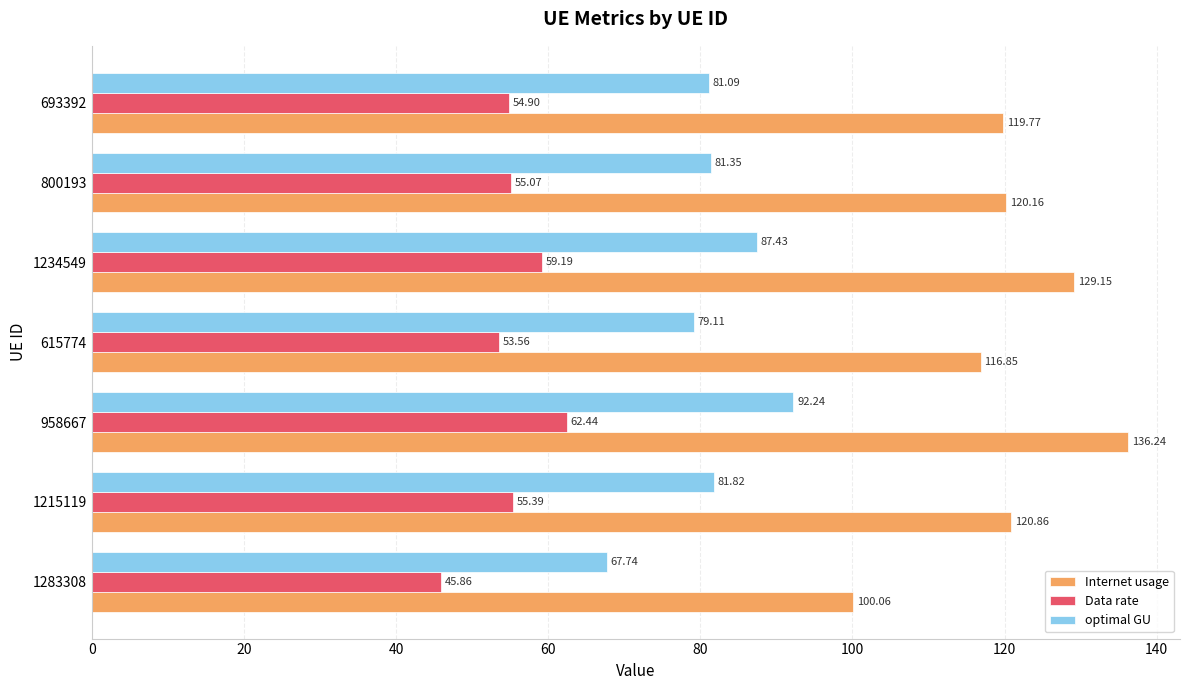

What is the difference between the Data rate values at 800193 and 958667?

7.4